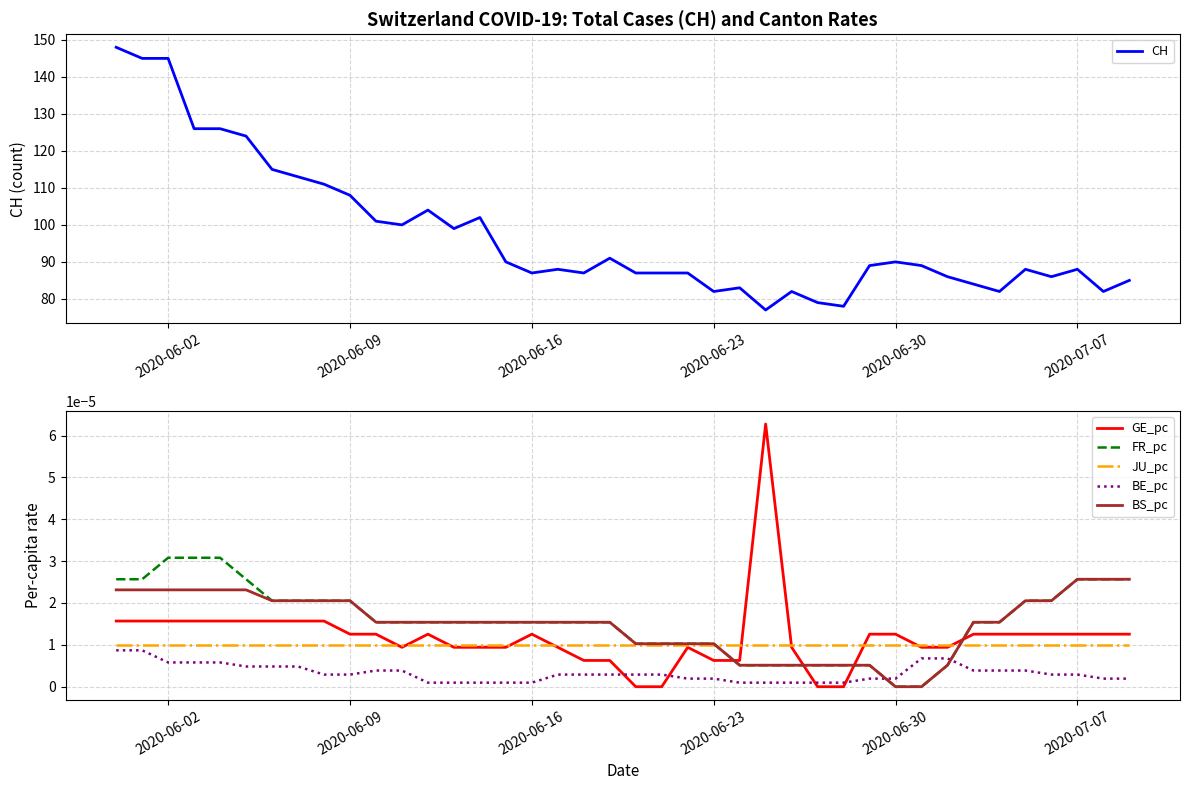

True or false: JU_pc and BE_pc cross at least once.

False